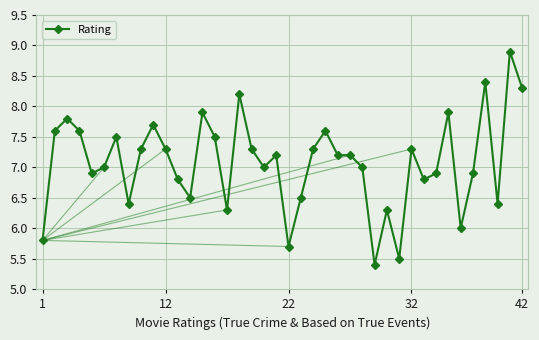

Does the chart display data point markers on the line(s)?

Yes